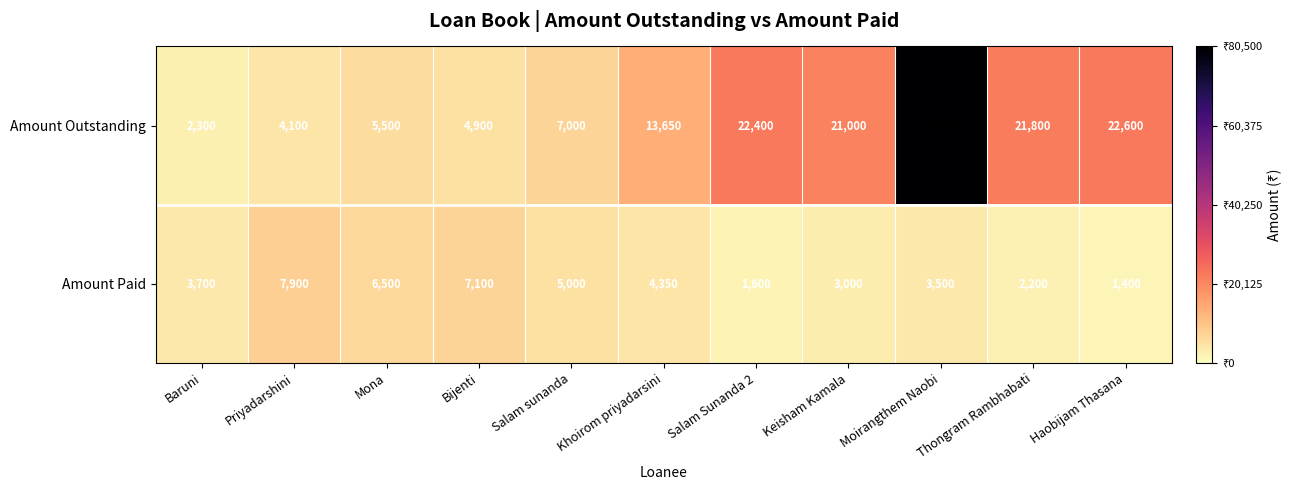

What is the difference between the Amount Paid values at Haobijam Thasana and Thongram Rambhabati?

800